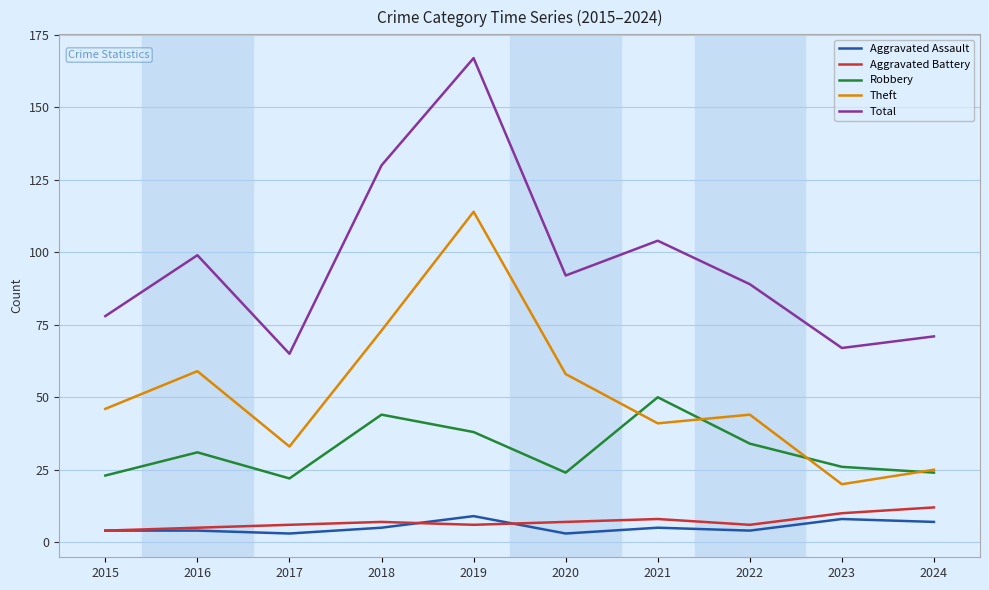

True or false: Theft and Aggravated Assault cross at least once.

False